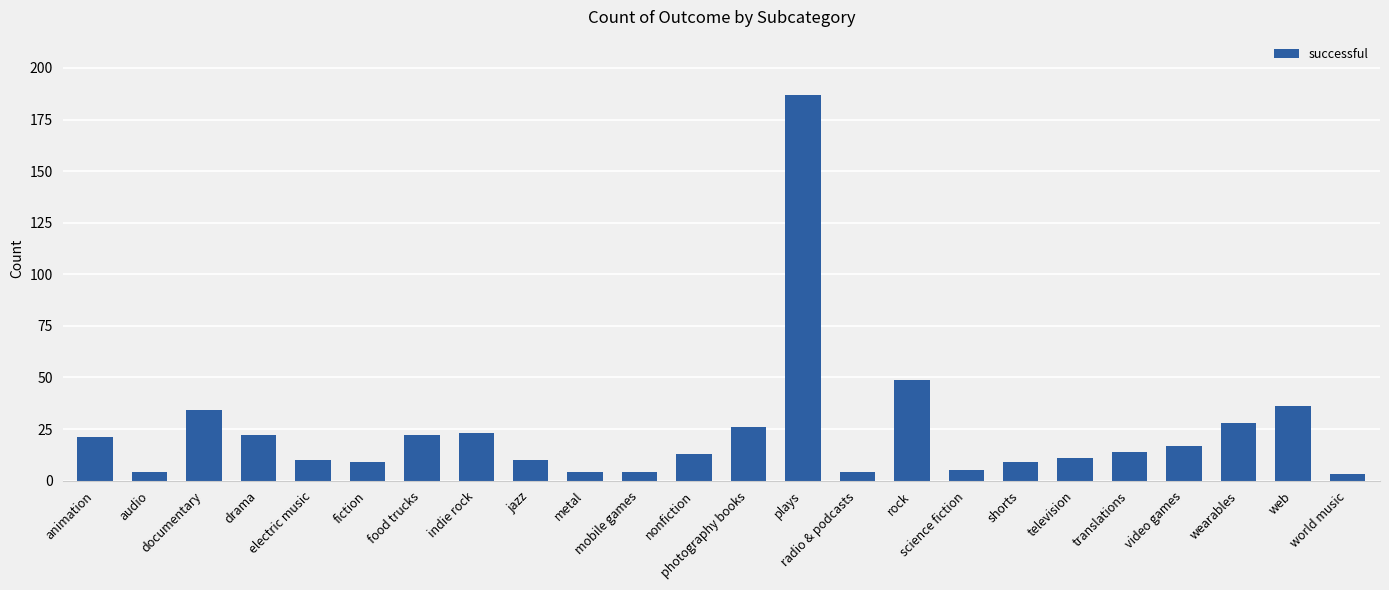

Where does the data first go above 14?

animation